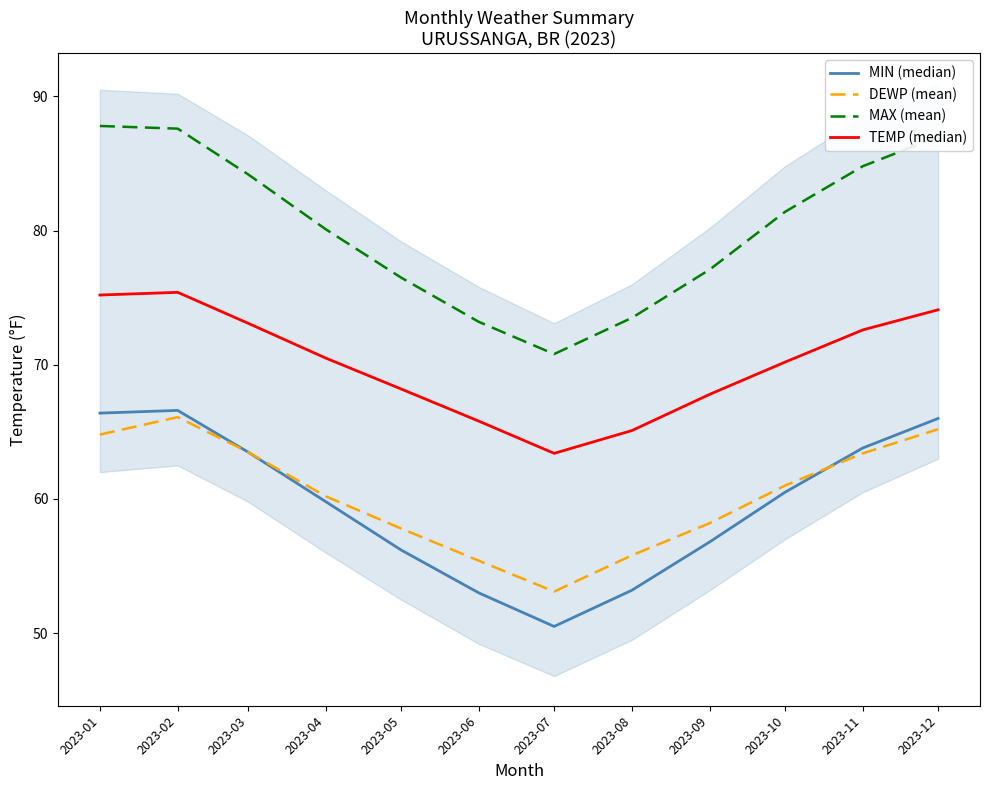

Which series has the largest total across all categories?

MAX (mean)